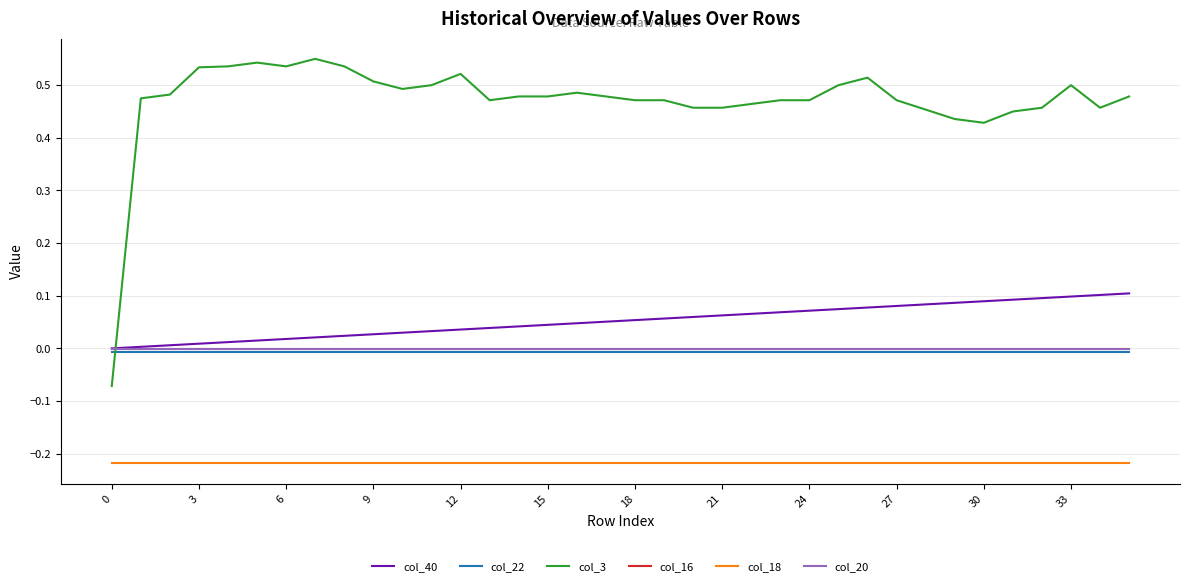

Which series has the widest spread of values?

col_3